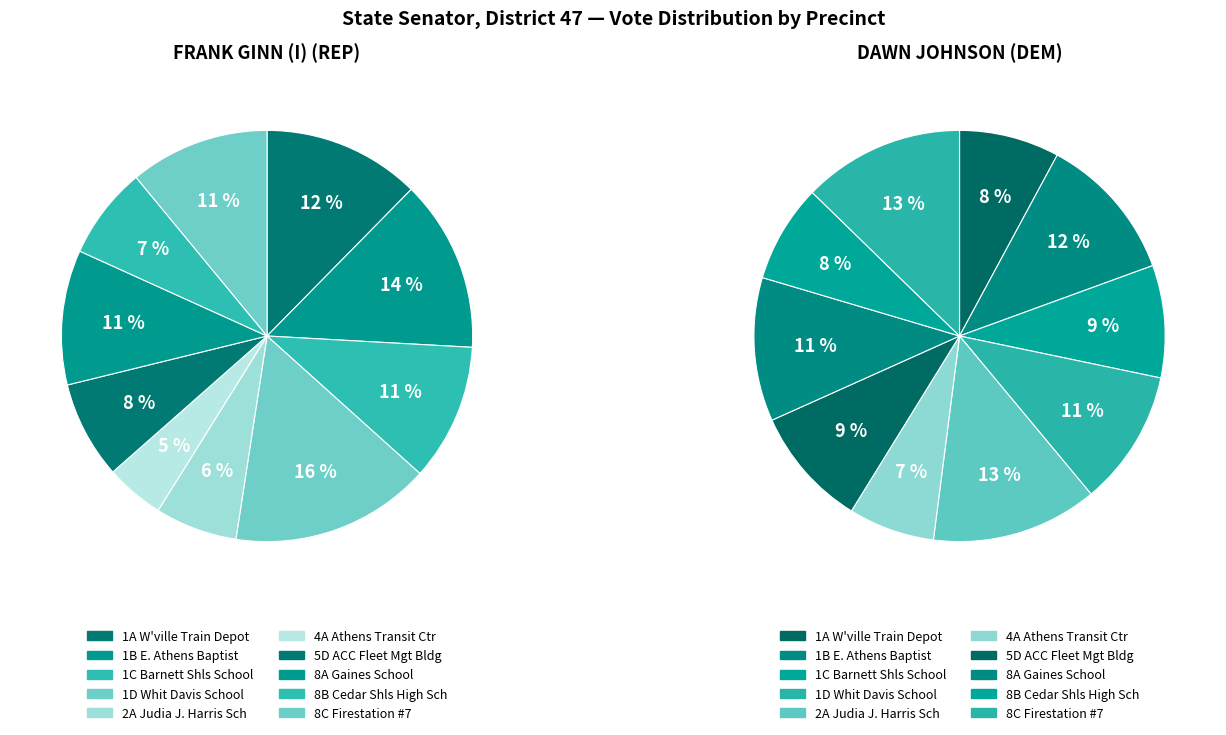

Rank the categories by FRANK GINN (I) (REP) value from lowest to highest.

4A Athens Transit Ctr, 2A Judia J. Harris Sch, 8B Cedar Shls High Sch, 5D ACC Fleet Mgt Bldg, 8A Gaines School, 1C Barnett Shls School, 8C Firestation #7, 1A W'ville Train Depot, 1B E. Athens Baptist, 1D Whit Davis School